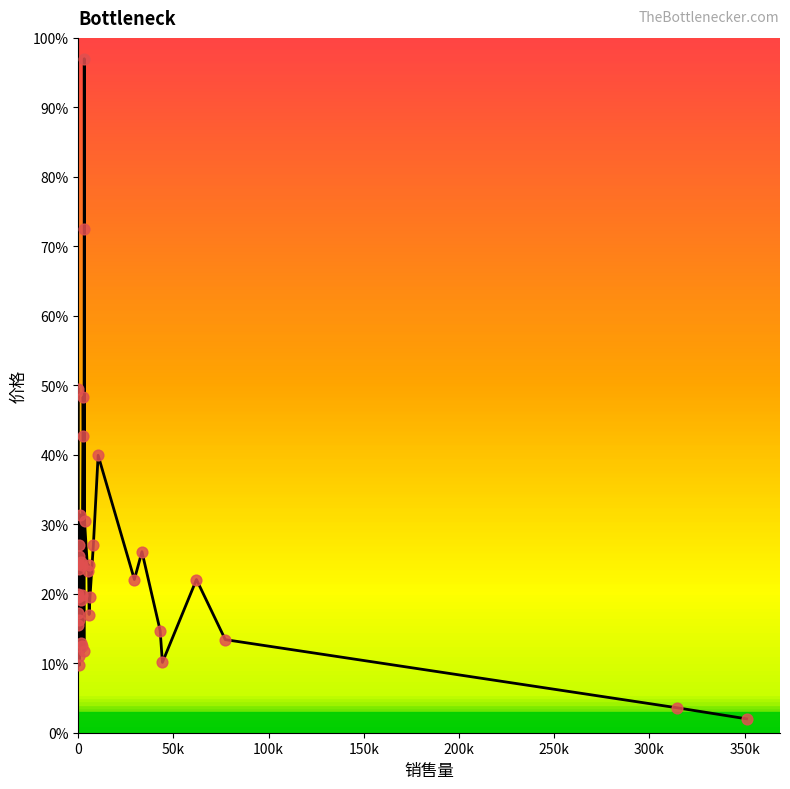

What is the smallest value displayed?

2.0